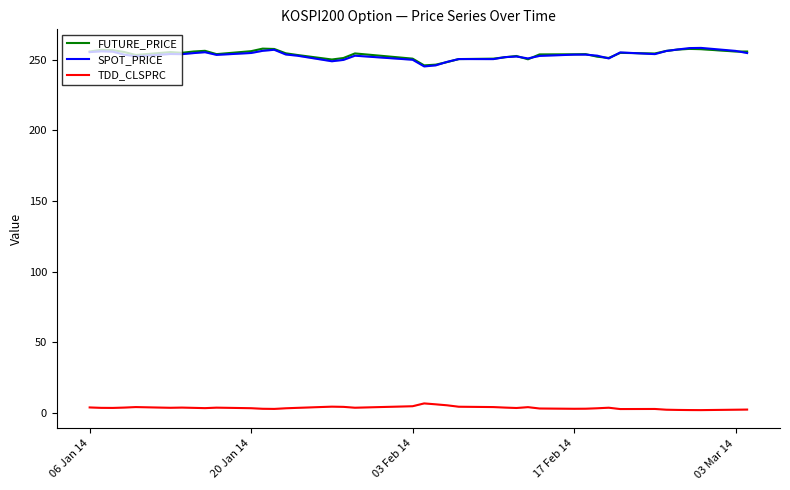

What is the maximum value for TDD_CLSPRC?

6.8